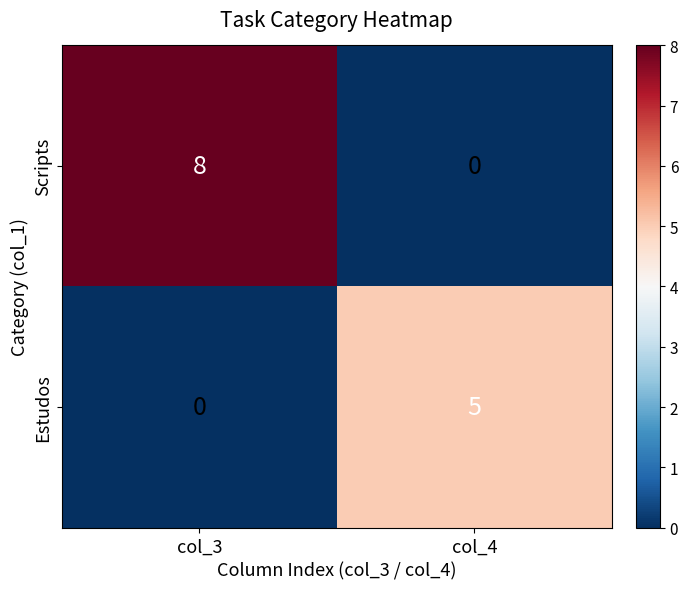

True or false: Estudos has a value of 3 at col_4.

False